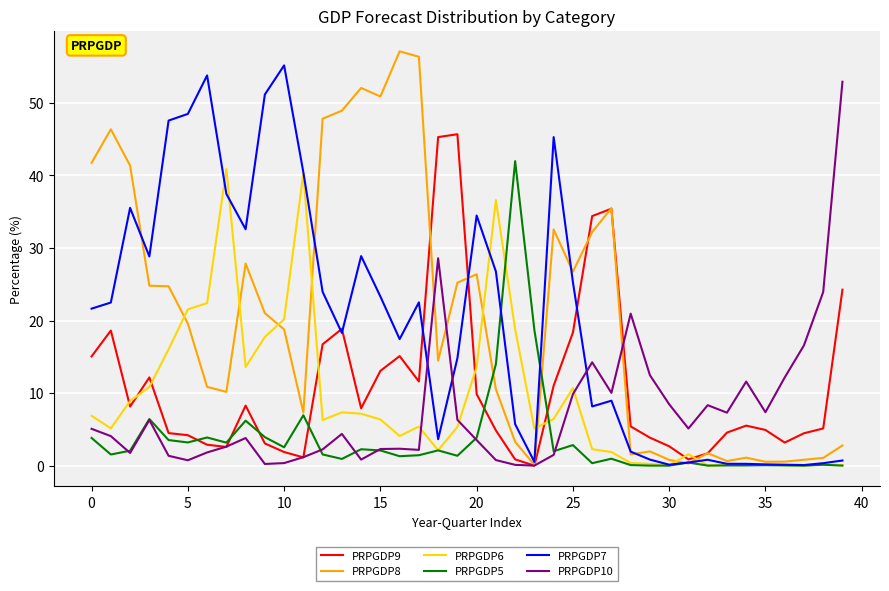

What is the greatest value displayed?

57.1